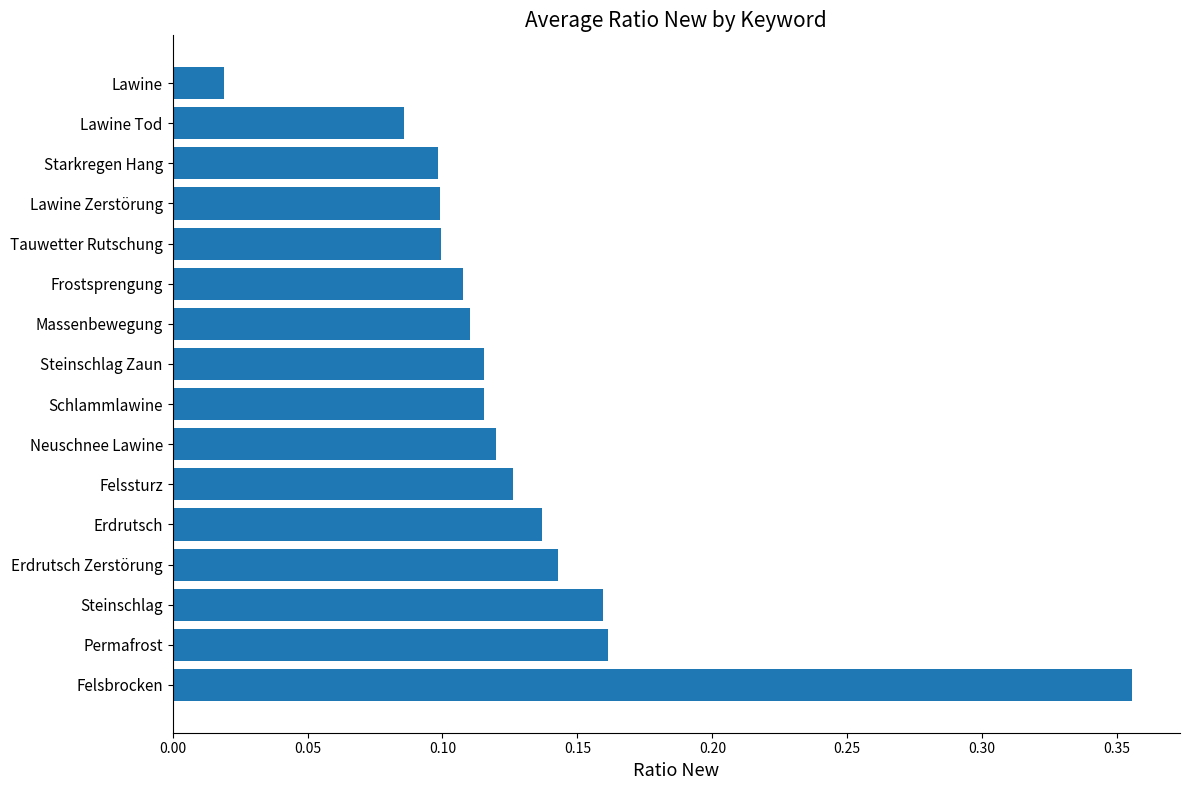

At which category does the chart reach its peak across all series?

Felsbrocken